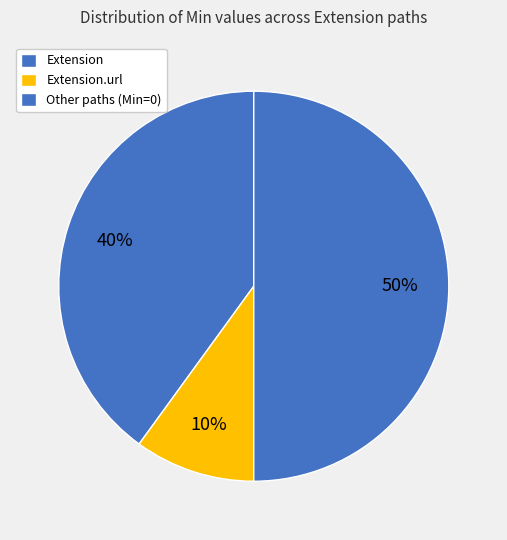

How many slices are in this pie chart?

3